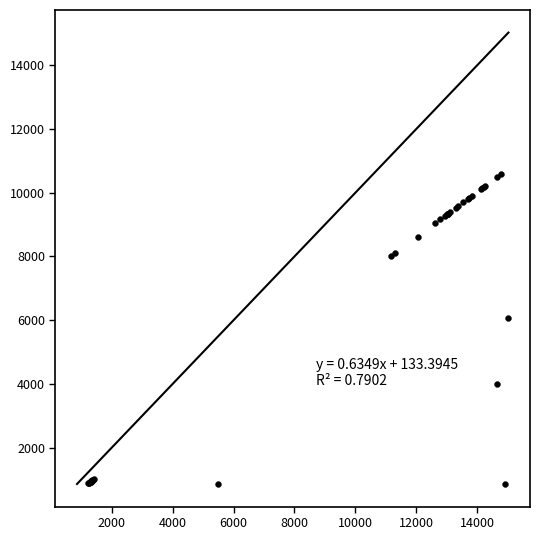

What Y value in the scatter plot is closest to 5720?

6080.5